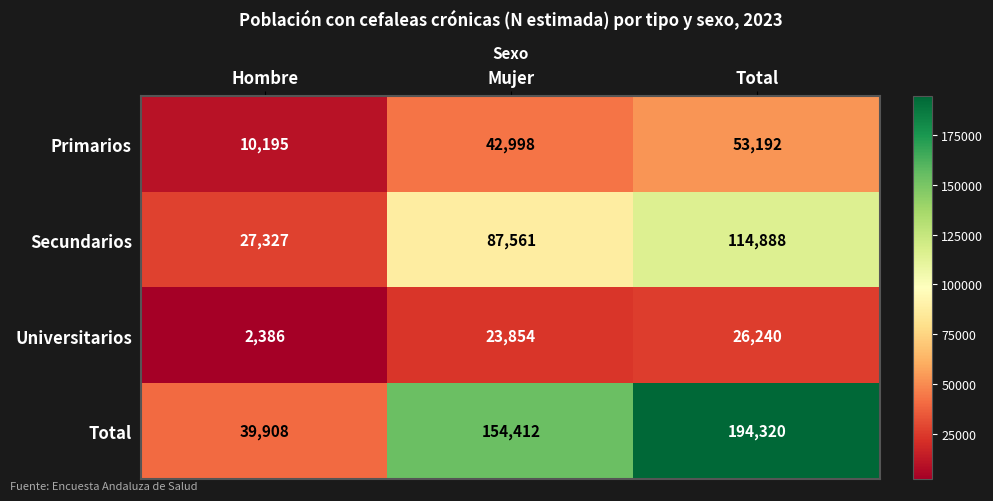

Rank the series by their average value, from lowest to highest.

Universitarios, Primarios, Secundarios, Total